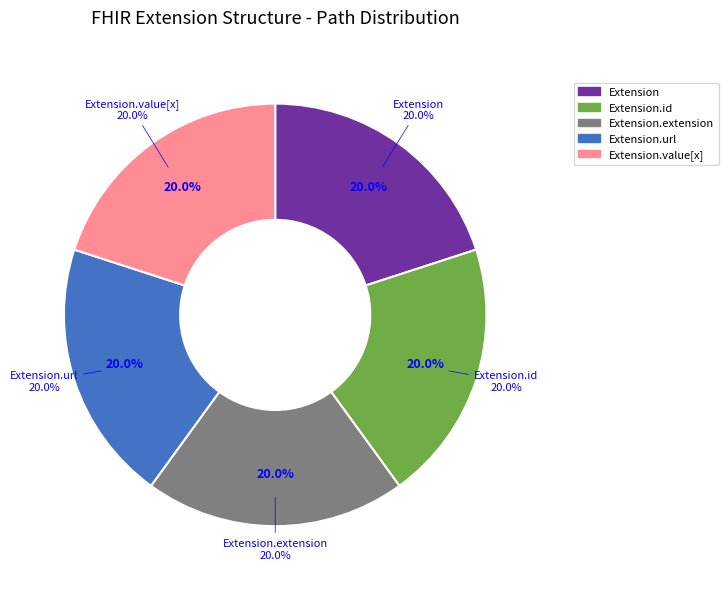

How many segments does this pie chart have?

5